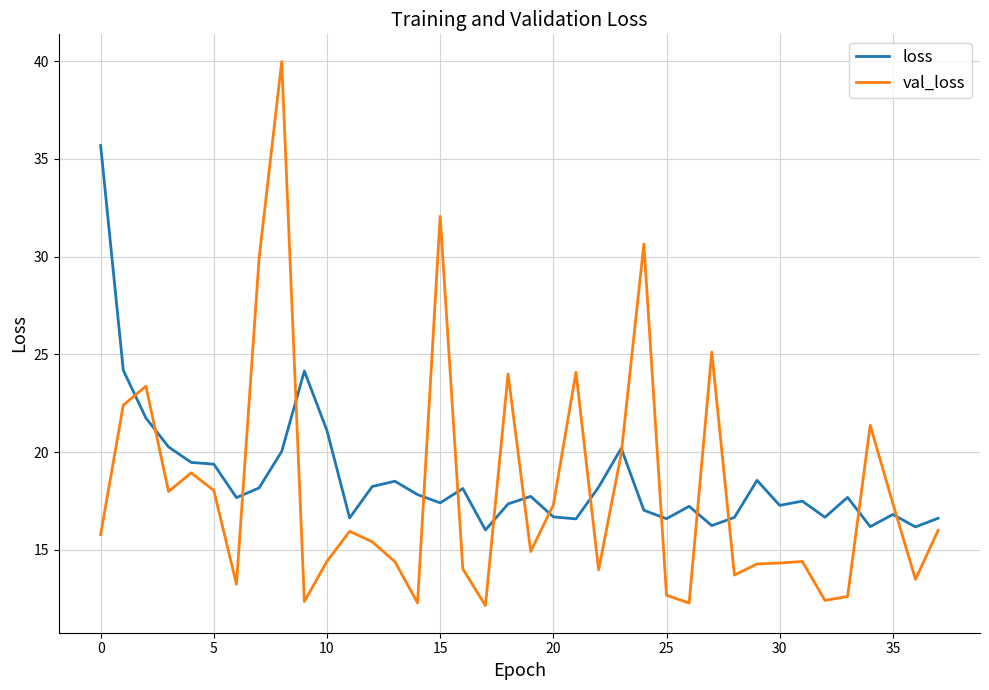

Rank the series by their maximum value, from lowest to highest.

loss, val_loss